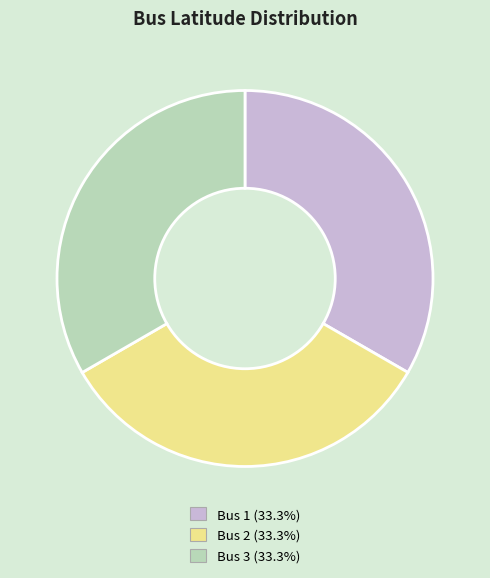

Count the number of slices in the pie.

3